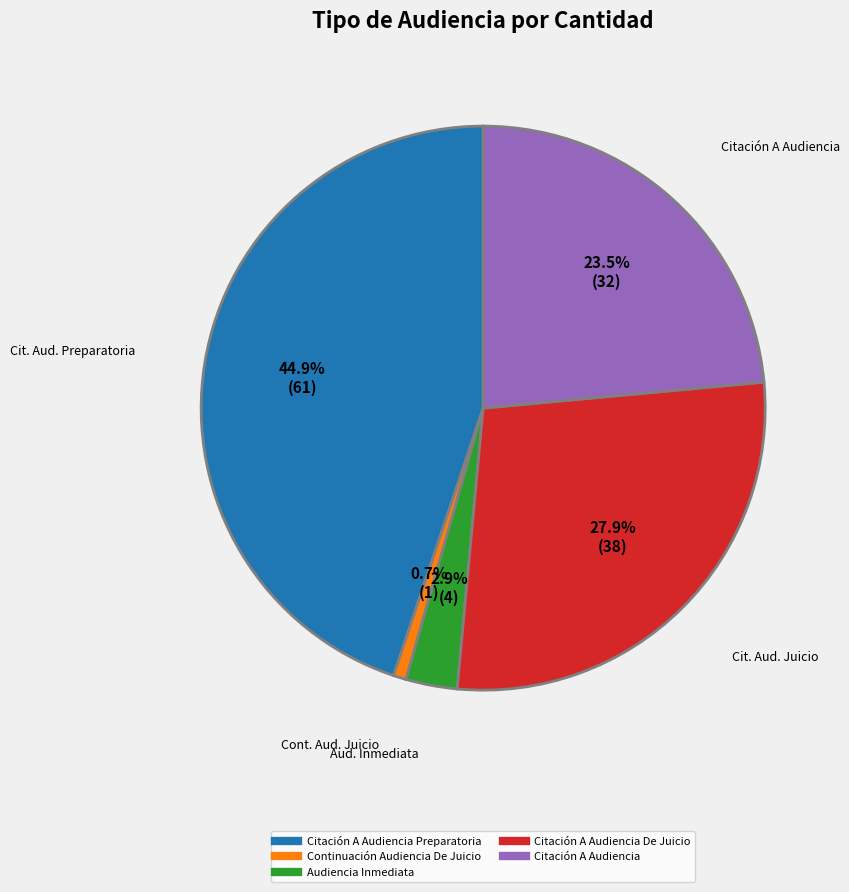

Is there any slice that represents more than half of the pie?

No